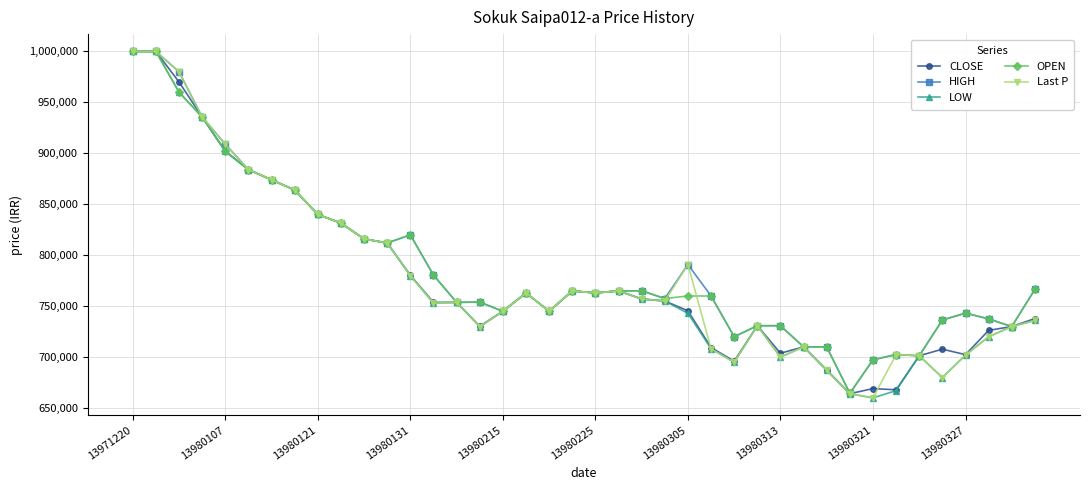

How many categories are shown in the chart?

40